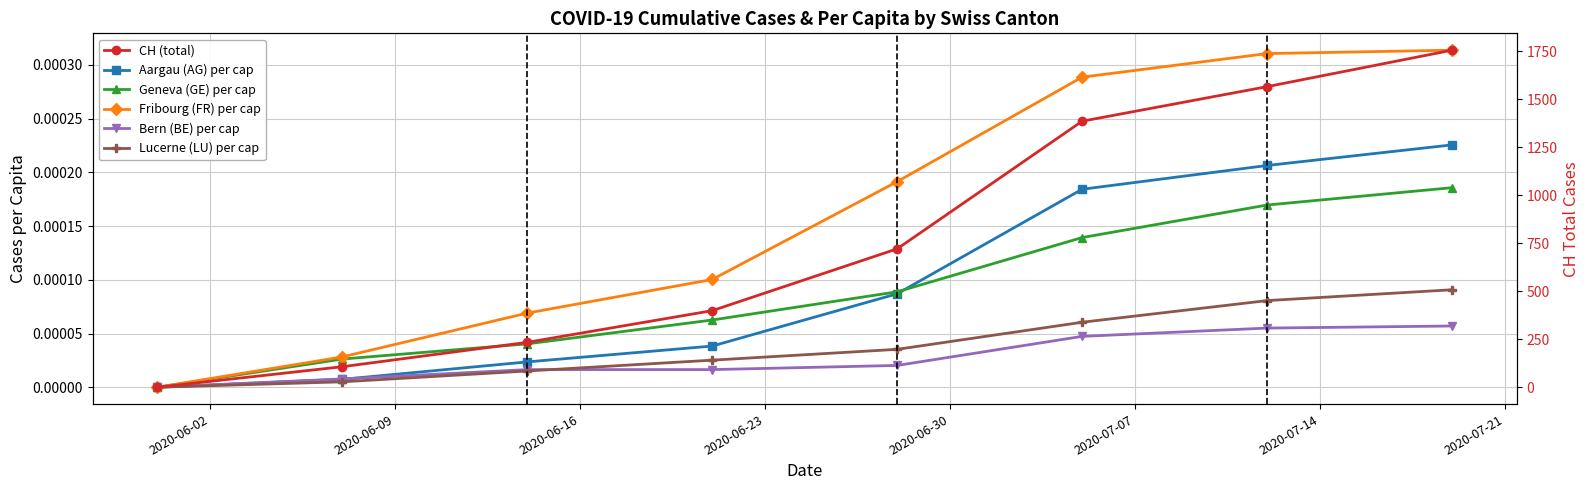

What position from the left is 2020-06-30?

5